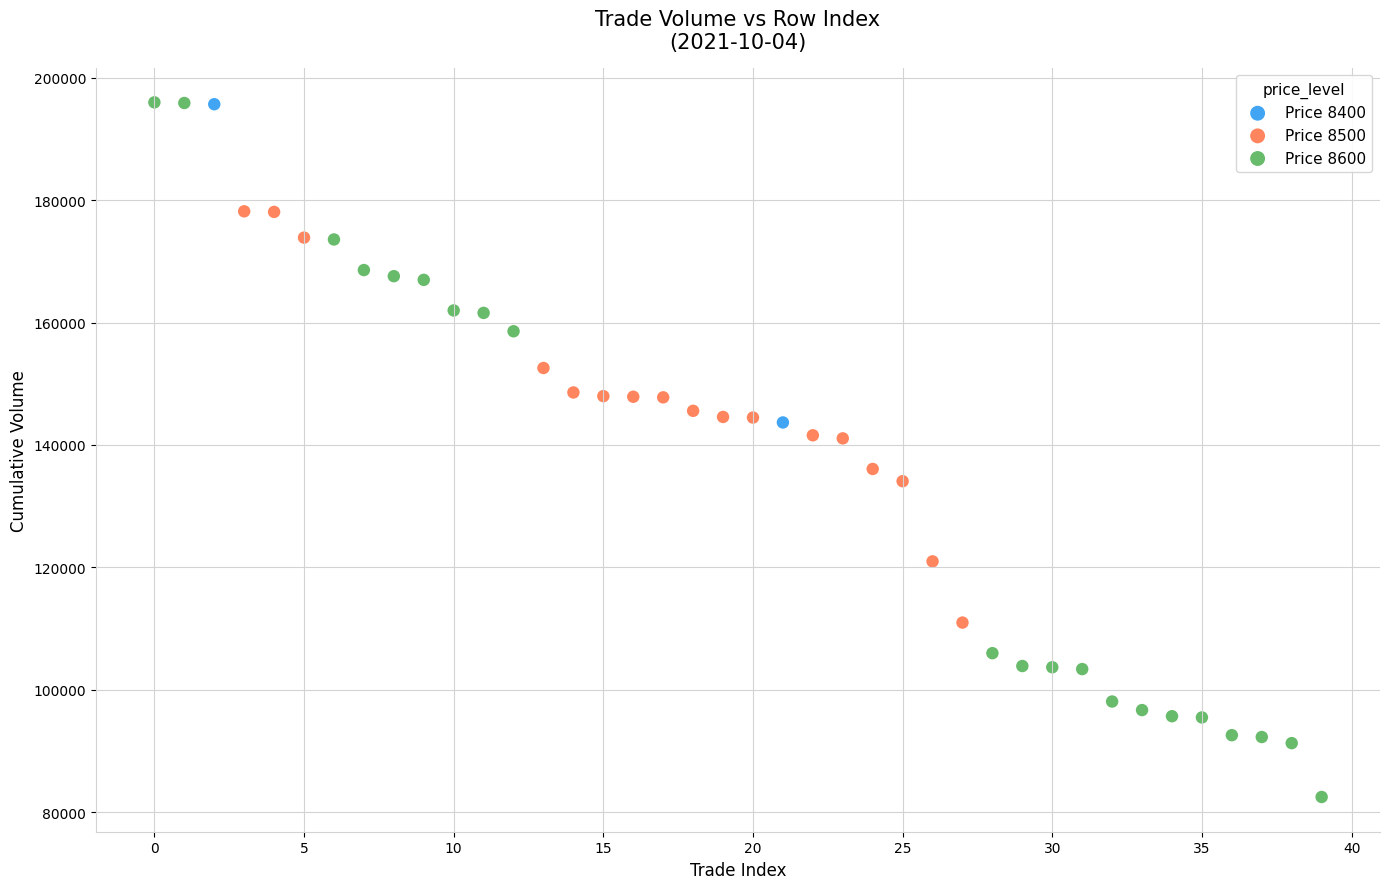

Which series has the widest spread of Y values?

Price 8600